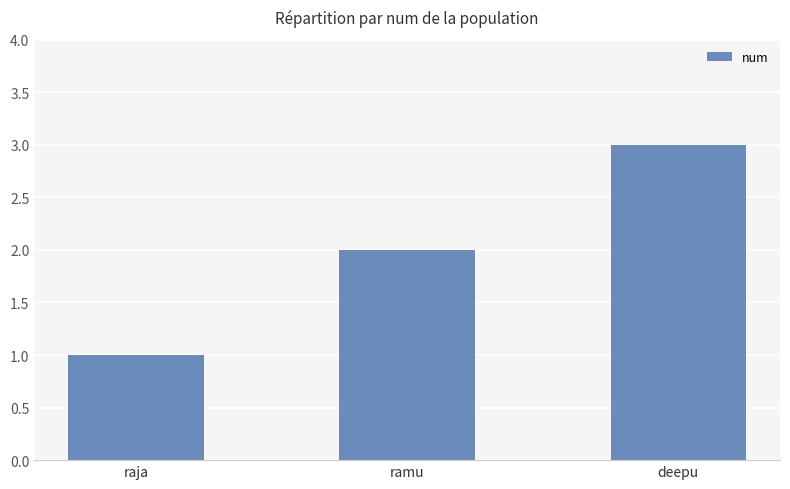

Reading left to right, transcribe all the data shown in this chart.

raja=1	ramu=2	deepu=3